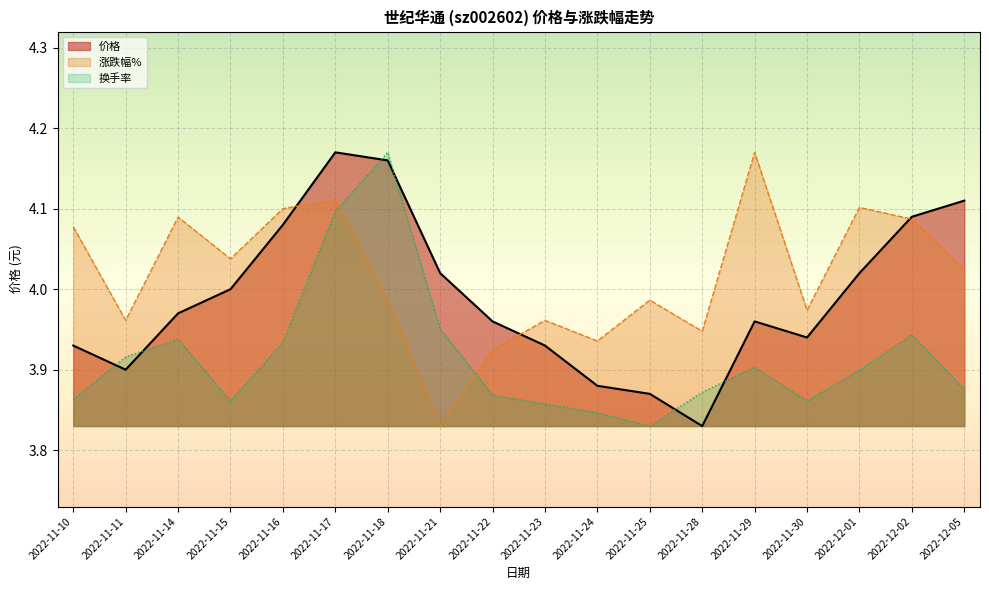

Reading right to left, list all the values displayed in this chart.

价格: 2022-12-05=4.1	2022-12-02=4.1	2022-12-01=4.0	2022-11-30=3.9	2022-11-29=4.0	2022-11-28=3.8	2022-11-25=3.9	2022-11-24=3.9	2022-11-23=3.9	2022-11-22=4.0	2022-11-21=4.0	2022-11-18=4.2	2022-11-17=4.2	2022-11-16=4.1	2022-11-15=4.0	2022-11-14=4.0	2022-11-11=3.9	2022-11-10=3.9
涨跌幅%: 2022-12-05=4.0	2022-12-02=4.1	2022-12-01=4.1	2022-11-30=4.0	2022-11-29=4.2	2022-11-28=3.9	2022-11-25=4.0	2022-11-24=3.9	2022-11-23=4.0	2022-11-22=3.9	2022-11-21=3.8	2022-11-18=4.0	2022-11-17=4.1	2022-11-16=4.1	2022-11-15=4.0	2022-11-14=4.1	2022-11-11=4.0	2022-11-10=4.1
换手率: 2022-12-05=3.9	2022-12-02=3.9	2022-12-01=3.9	2022-11-30=3.9	2022-11-29=3.9	2022-11-28=3.9	2022-11-25=3.8	2022-11-24=3.8	2022-11-23=3.9	2022-11-22=3.9	2022-11-21=4.0	2022-11-18=4.2	2022-11-17=4.1	2022-11-16=3.9	2022-11-15=3.9	2022-11-14=3.9	2022-11-11=3.9	2022-11-10=3.9